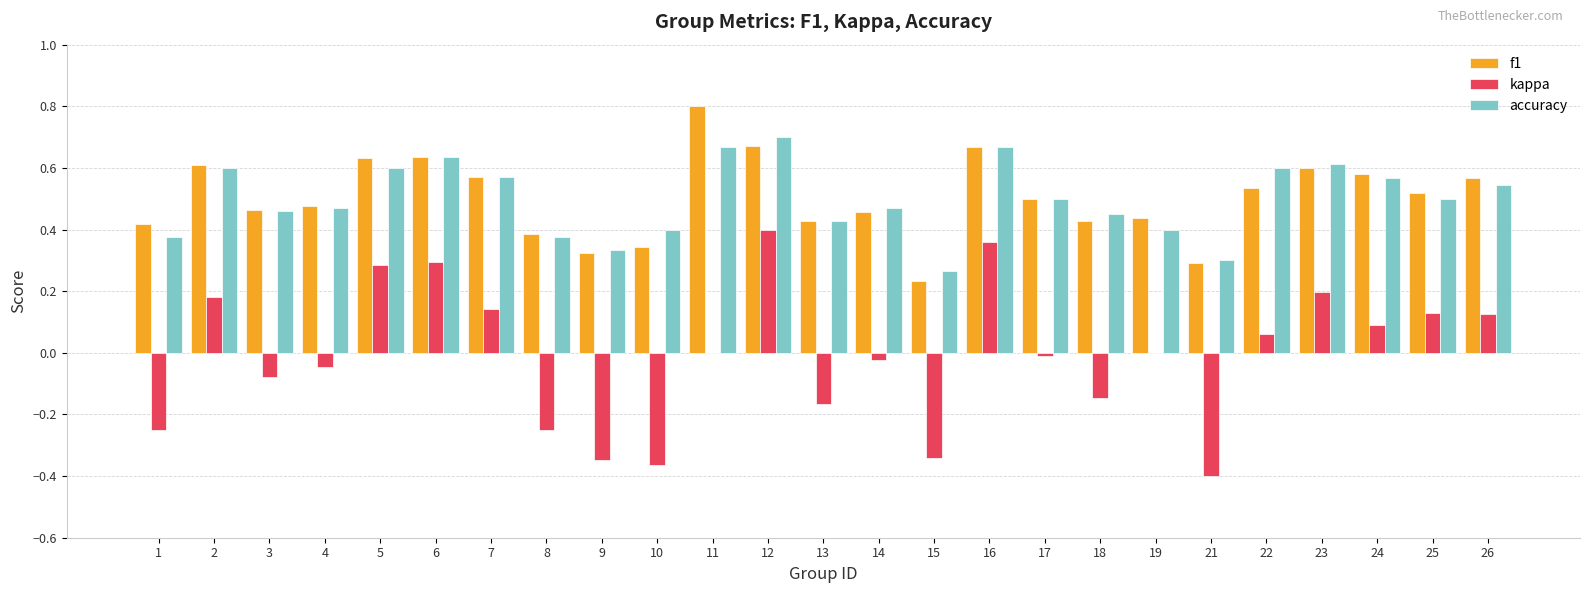

Which category has the highest value in the kappa series?

12